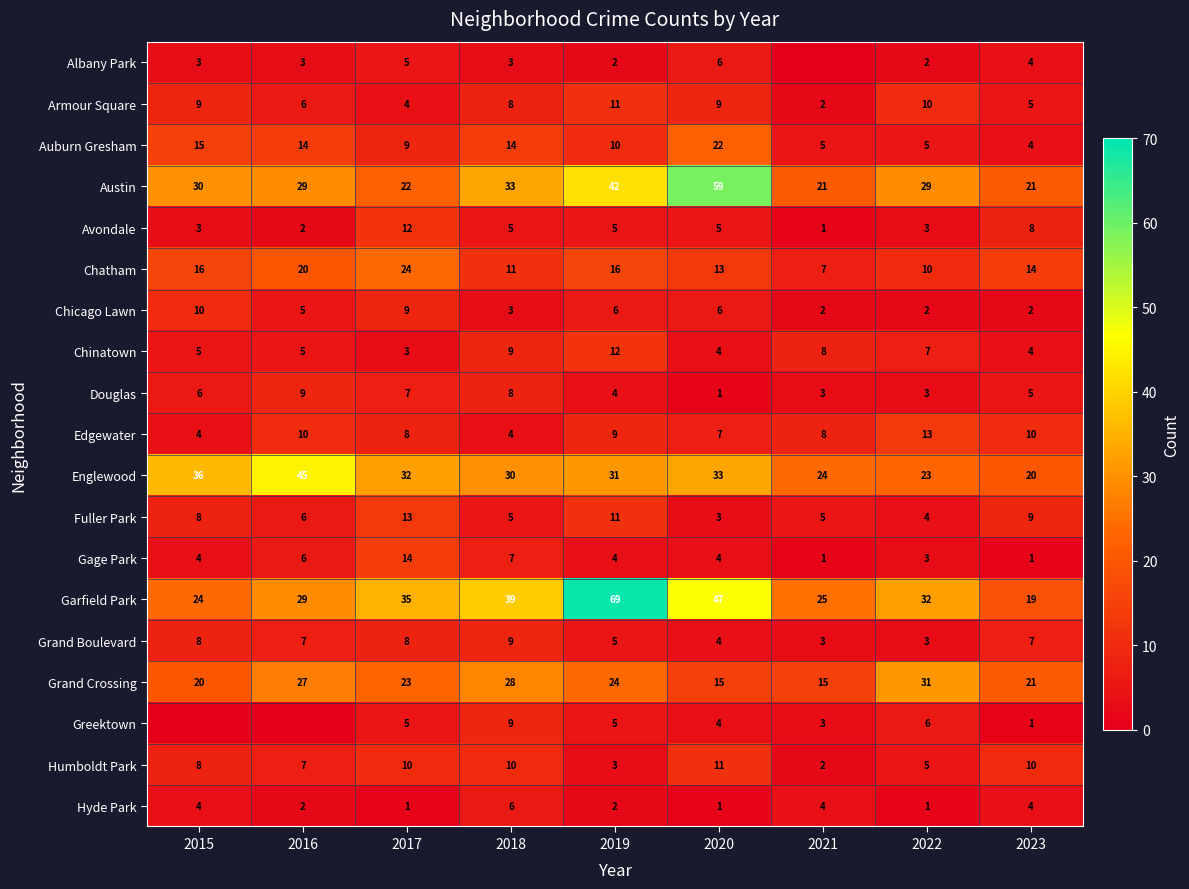

Count the Albany Park values in the range 2 to 4.

6